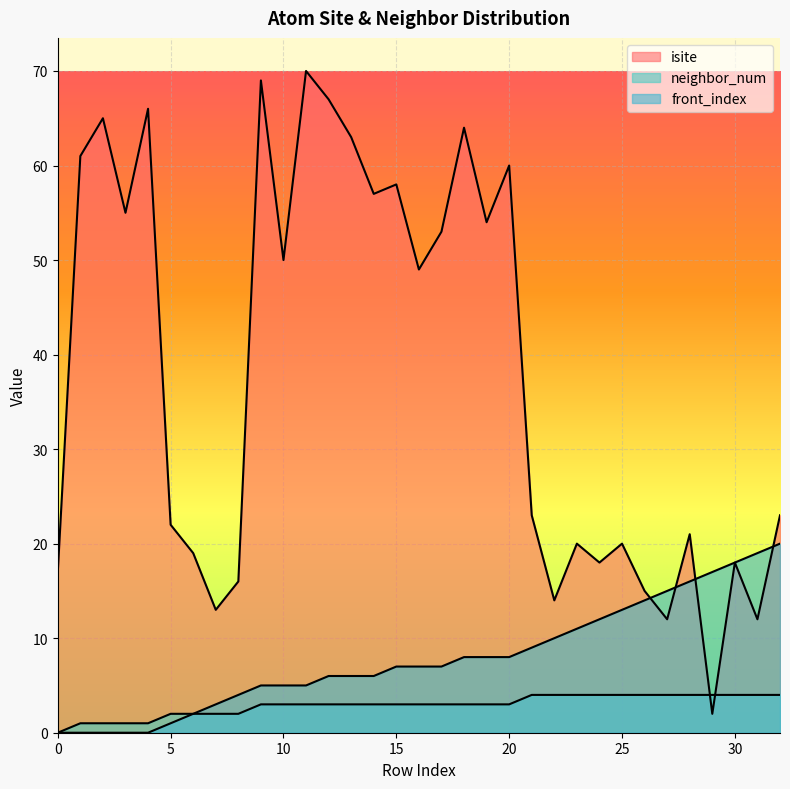

Does the chart display data point markers on the line(s)?

No